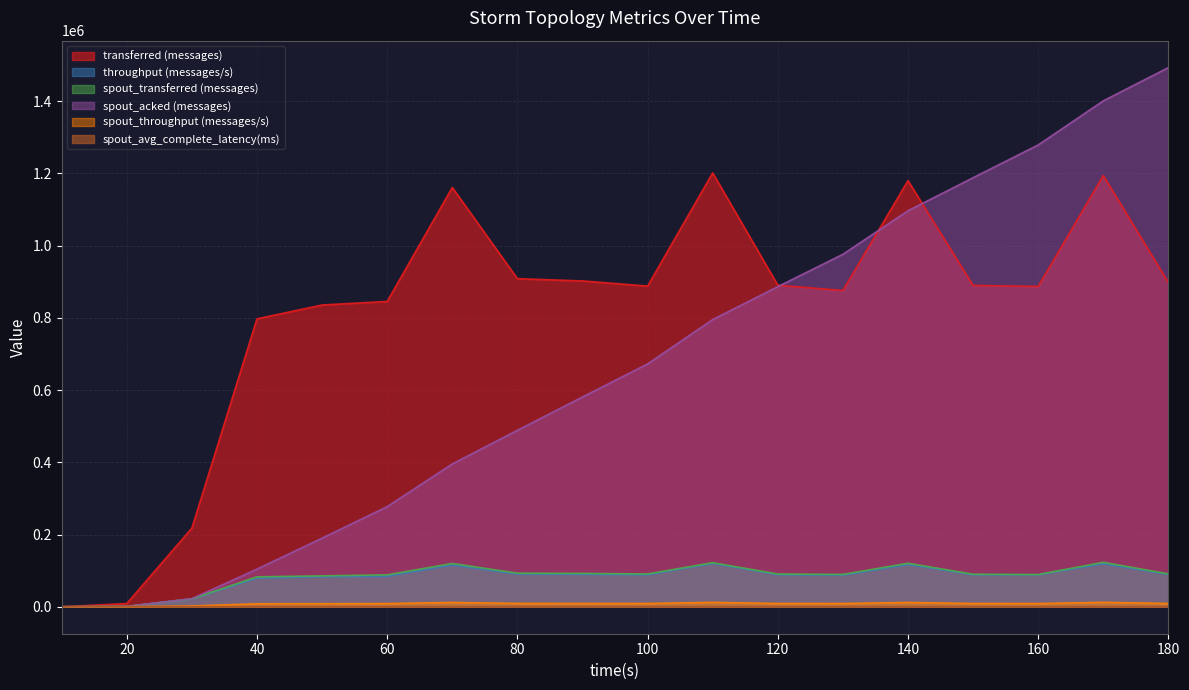

Reading left to right, list all the values displayed in this chart.

transferred (messages): 0.0	8960.0	217820.0	797160.0	835540.0	845380.0	1160940.0	908440.0	902140.0	887880.0	1201220.0	890440.0	875640.0	1179860.0	889740.0	886920.0	1194060.0	897800.0
throughput (messages/s): 0.0	891.0	21719.0	79382.0	83270.0	84394.0	115642.0	90536.0	89800.0	88584.0	119882.0	88848.0	87310.0	117072.0	88752.0	88426.0	119155.0	89484.0
spout_transferred (messages): 0.0	960.0	21940.0	82880.0	85600.0	88340.0	119900.0	92960.0	92360.0	90780.0	121960.0	90720.0	89540.0	120460.0	90060.0	89200.0	123100.0	91000.0
spout_acked (messages): 0.0	820.0	22400.0	104220.0	189980.0	277220.0	395460.0	488560.0	580840.0	672340.0	795180.0	886240.0	975840.0	1096440.0	1187900.0	1278640.0	1400700.0	1492760.0
spout_throughput (messages/s): 0.0	95.0	2187.0	8253.0	8530.0	8819.0	11943.0	9264.0	9193.0	9057.0	12171.0	9052.0	8928.0	11952.0	8983.0	8893.0	12284.0	9070.0
spout_avg_complete_latency(ms): 0.0	306.6	307.7	166.5	130.7	117.5	107.8	103.1	100.8	99.0	97.2	95.8	94.9	93.9	93.3	92.4	91.4	91.0